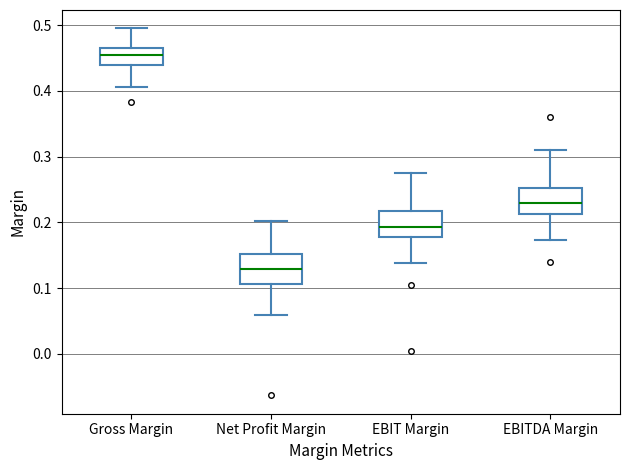

Reading left to right, read every box against the y-axis: the position of its median line, the range the box covers, and the ends of its whiskers. The values are not printed on the chart, so give them approximately, as read against the axis.

Gross Margin: median 0.45, box 0.44 to 0.47, whiskers 0.41 to 0.50
Net Profit Margin: median 0.13, box 0.11 to 0.15, whiskers 0.06 to 0.20
EBIT Margin: median 0.19, box 0.18 to 0.22, whiskers 0.14 to 0.28
EBITDA Margin: median 0.23, box 0.21 to 0.25, whiskers 0.17 to 0.31